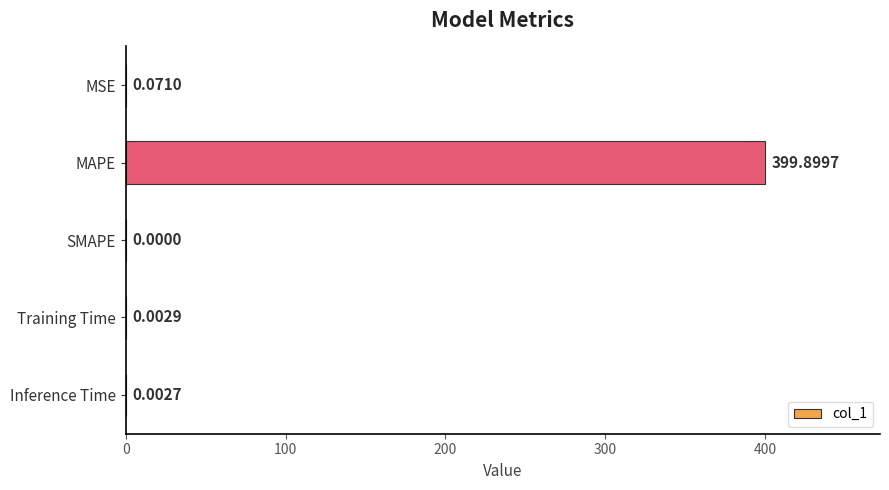

Where is the data nearest to the value 199?

MSE